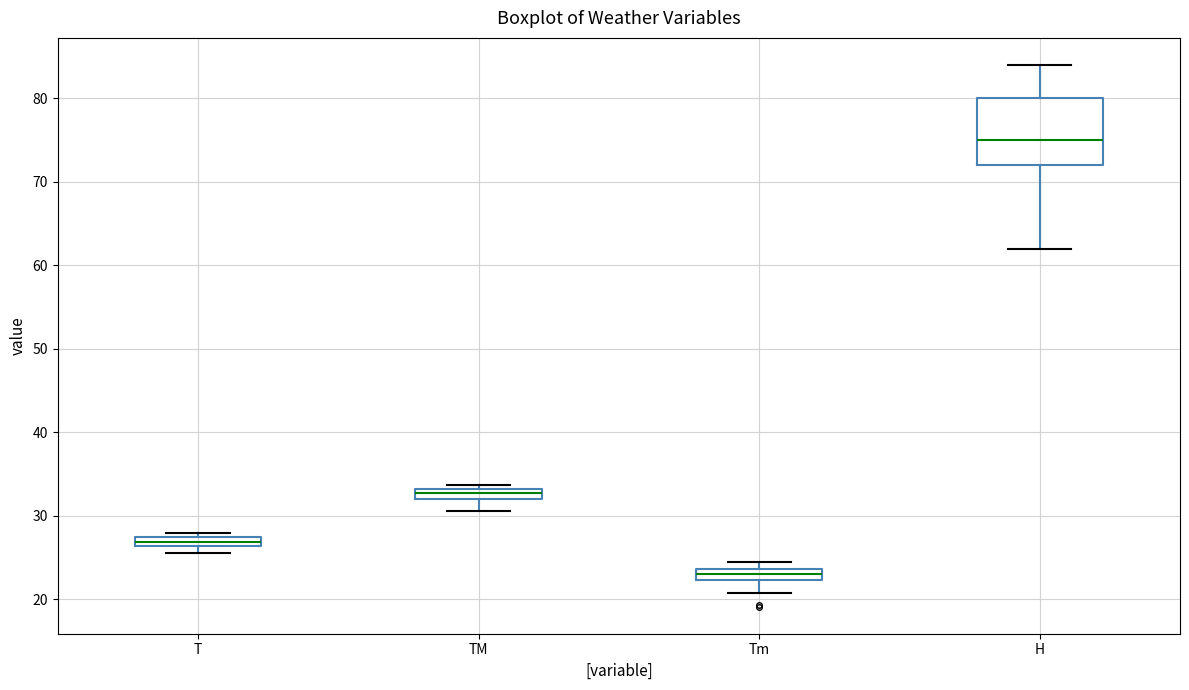

Comparing the boxes themselves (not the whiskers), which one is the tallest?

H